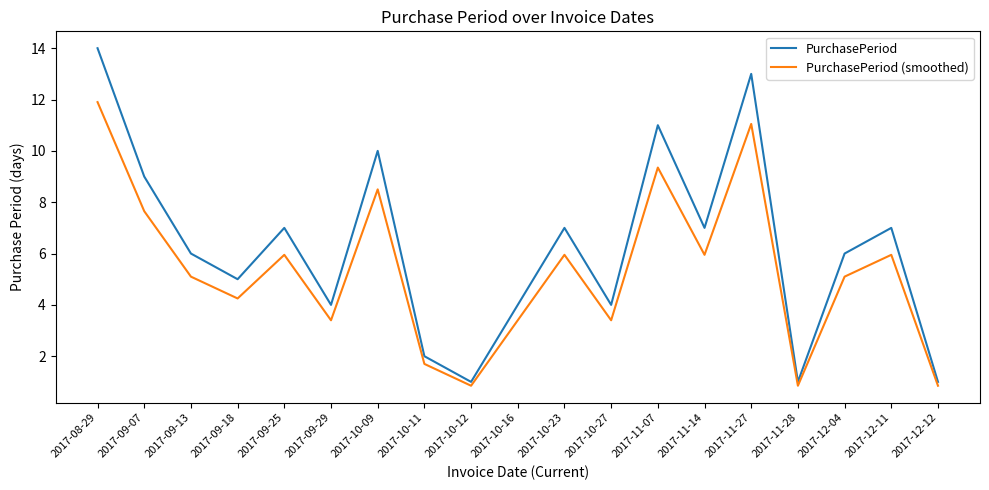

Between 2017-10-27 and 2017-12-12, which series saw the biggest shift?

PurchasePeriod